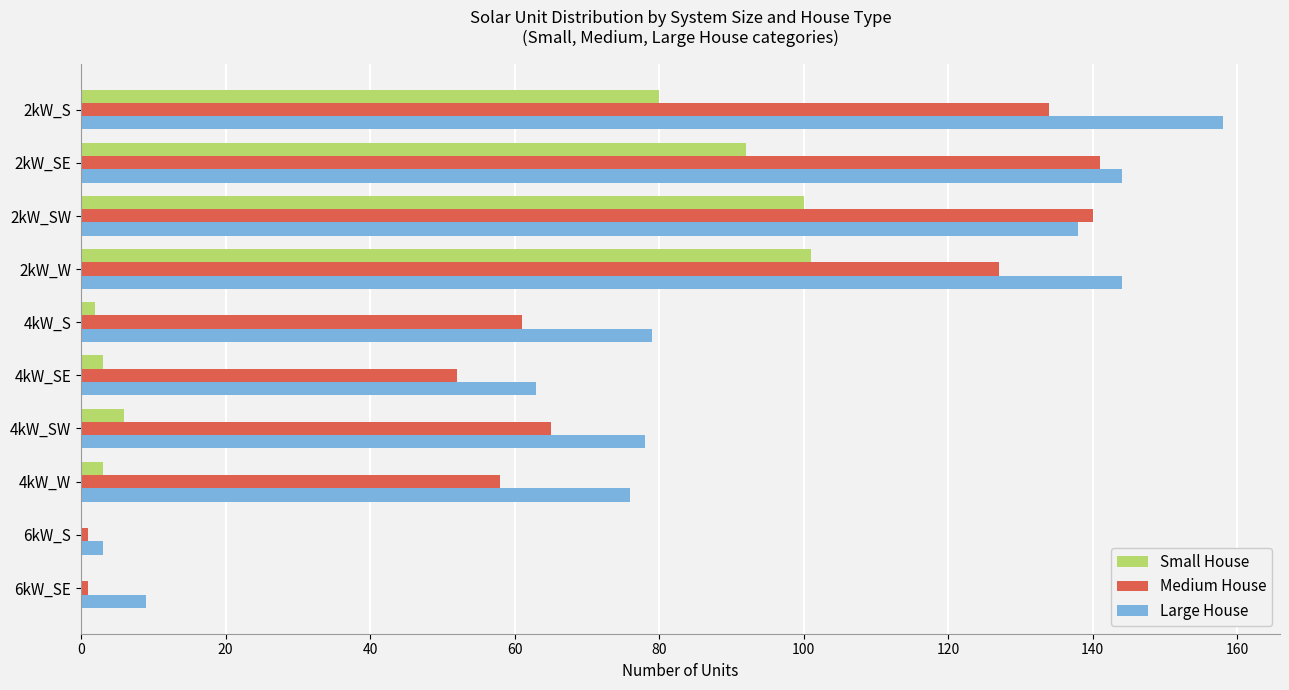

The value of Large House at 2kW_S is 246. True or false?

False